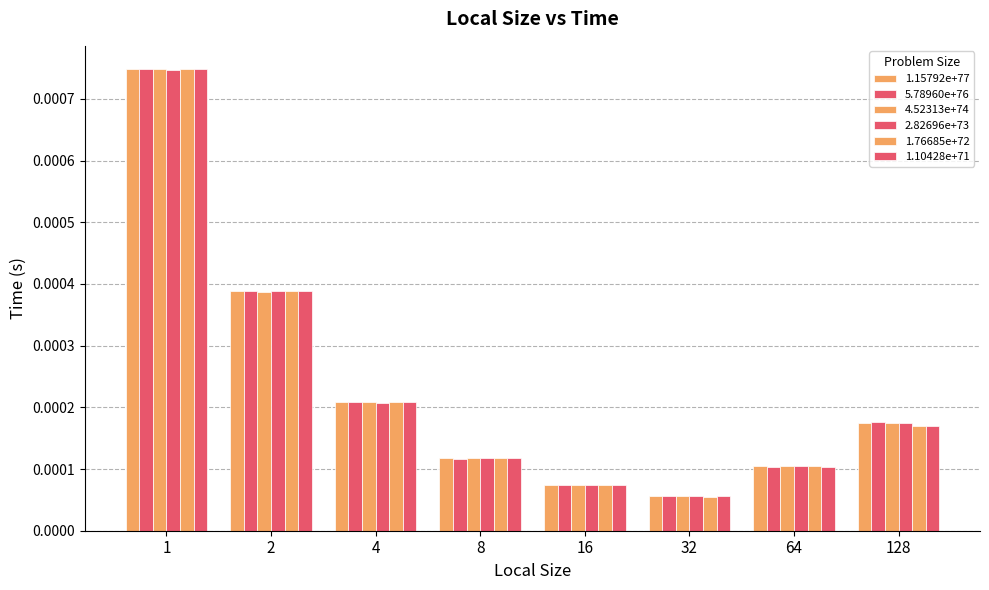

How many bars are there in each group?

6